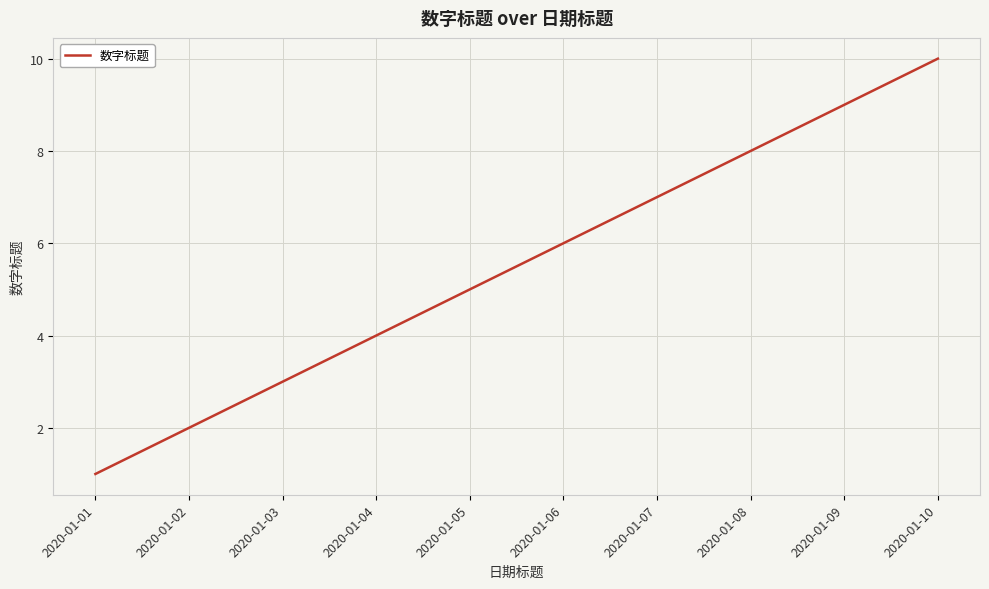

Is it true that the value at 2020-01-05 is 2?

False